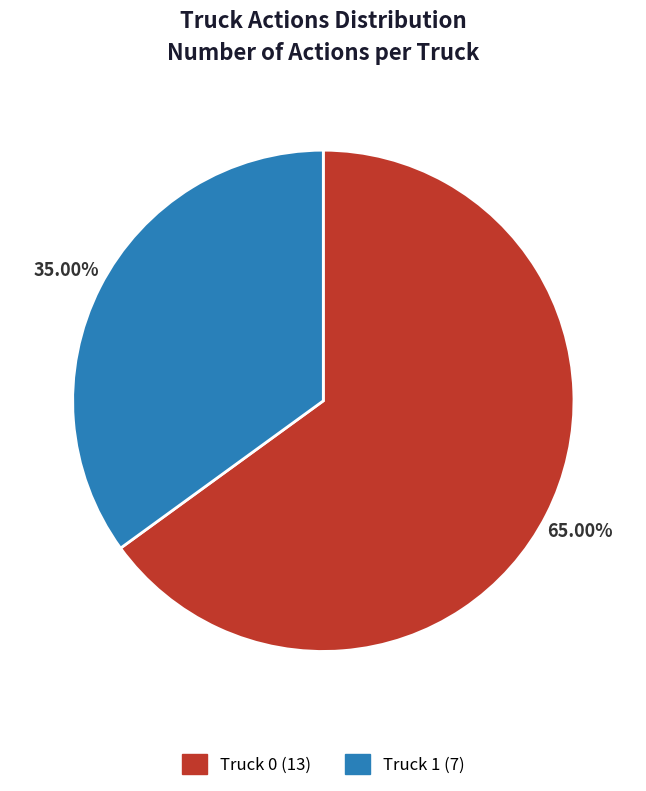

The Truck 1 slice represents 22% of the pie. True or false?

False